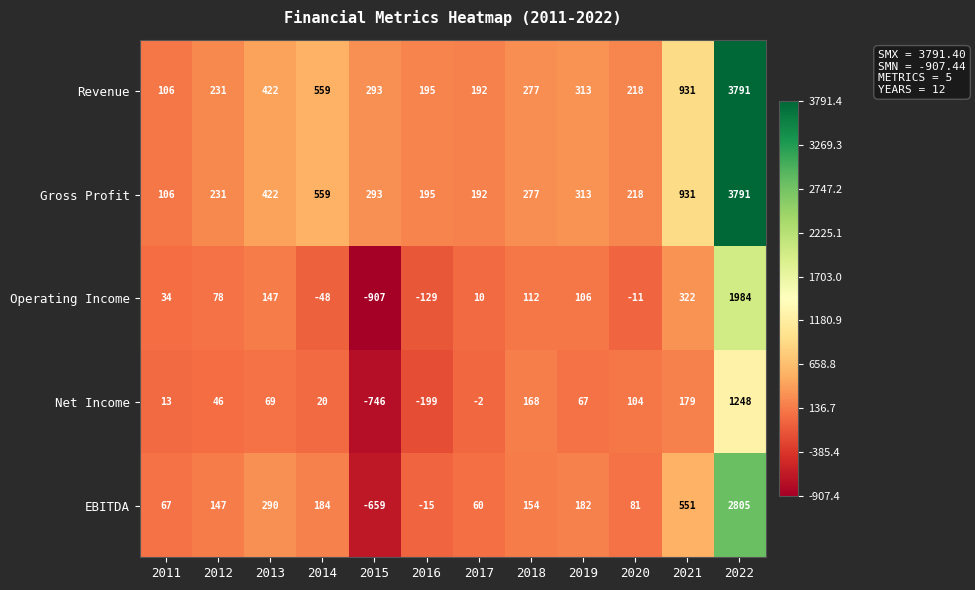

At which label does Revenue first exceed 293?

2013